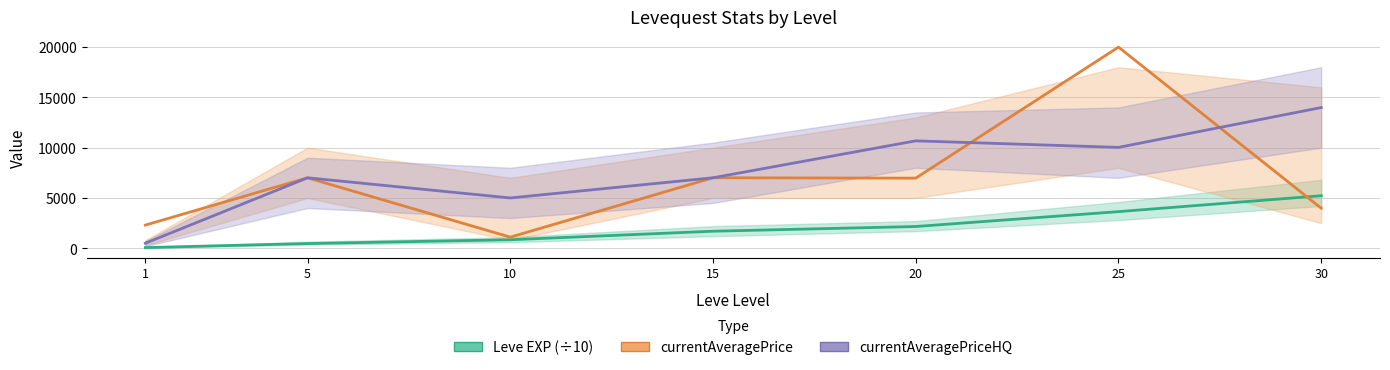

At how many categories does at least one series exceed 11516?

2